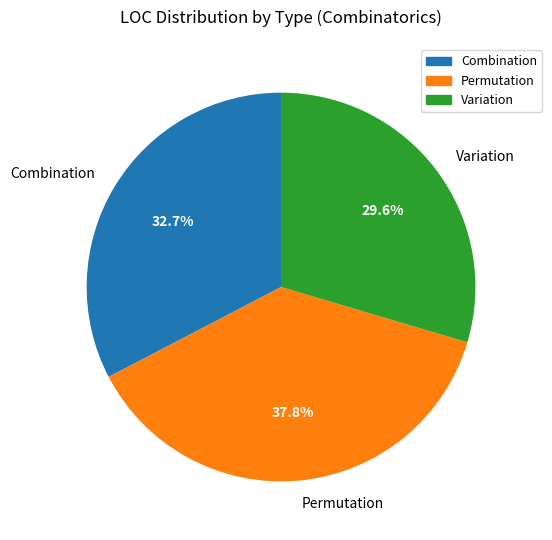

To the nearest percent, what is the difference between the Combination and Variation slice percentages?

3%